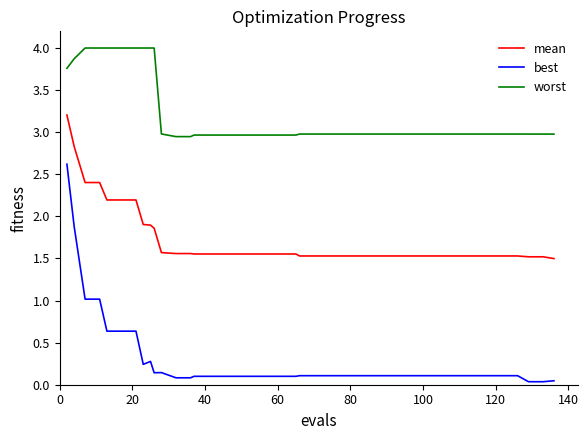

Rank the series by their average value, from lowest to highest.

best, mean, worst